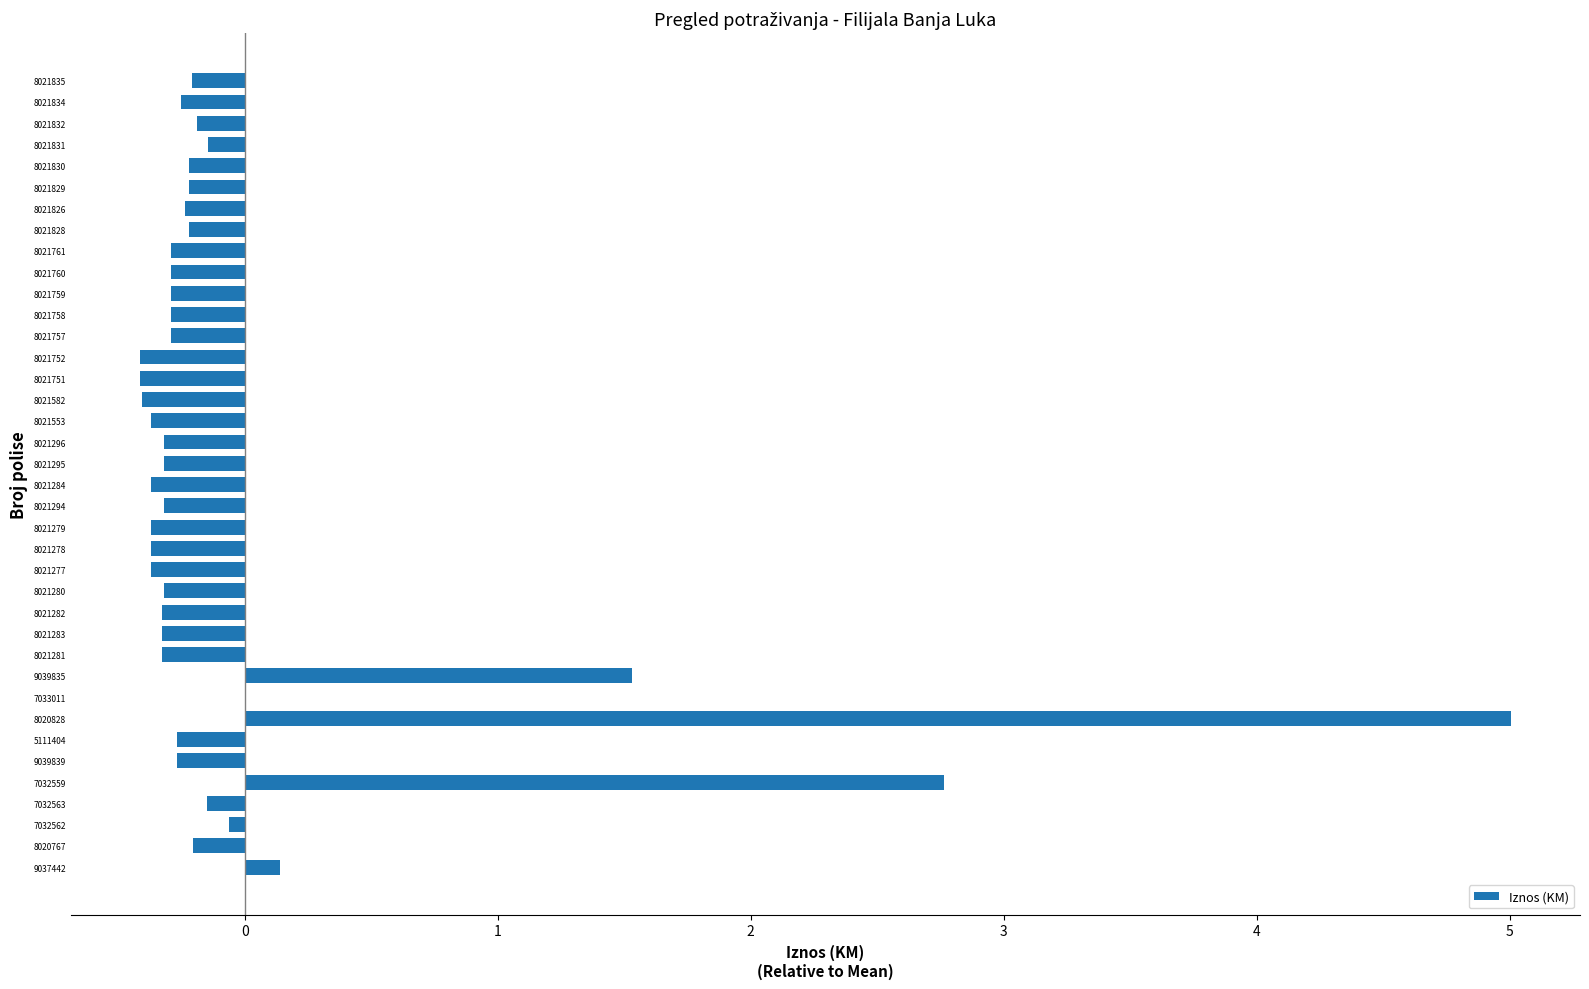

Are the bars grouped side by side (vs. stacked)?

No